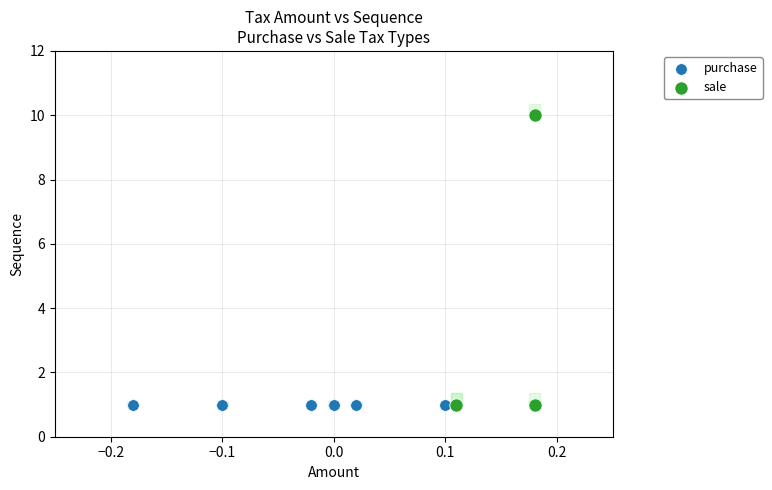

Which series reaches the maximum Y coordinate?

sale